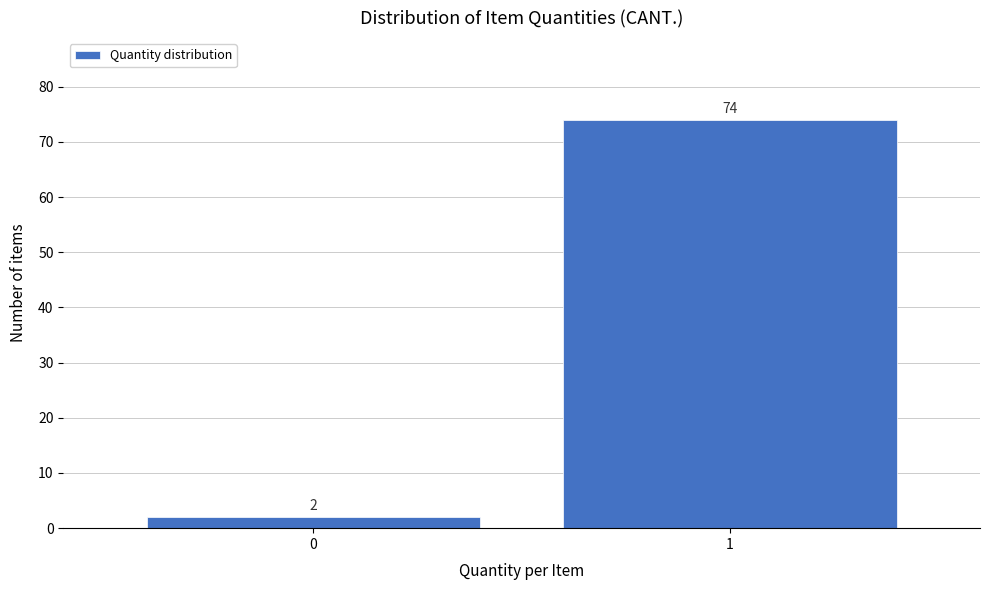

Reading left to right, extract all data points from this chart.

2	74